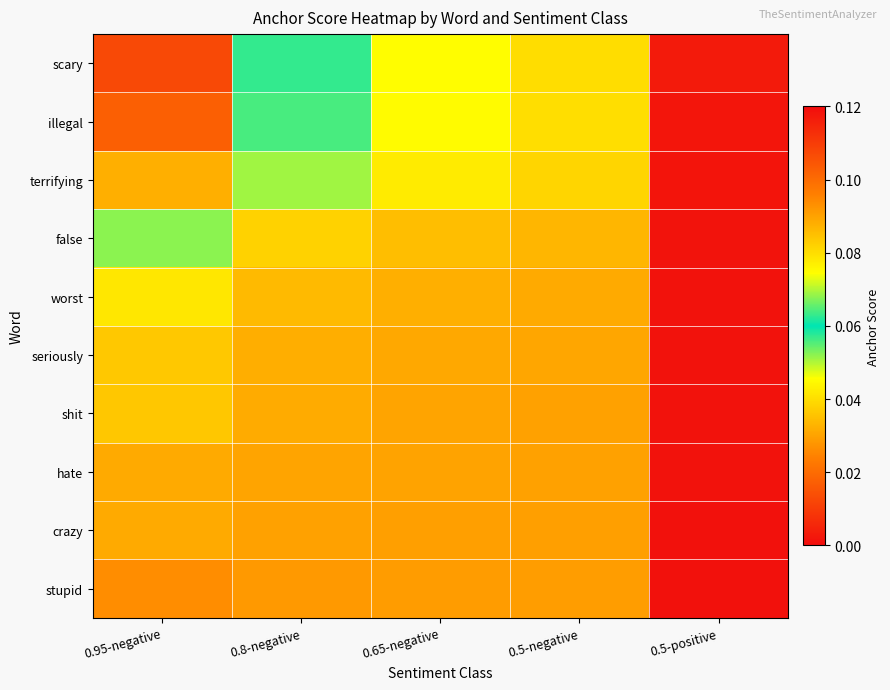

Reading left to right, what are all the values shown in this chart?

scary: 0.95-negative=0.1	0.8-negative=0.1	0.65-negative=0.0	0.5-negative=0.0	0.5-positive=0.0
illegal: 0.95-negative=0.1	0.8-negative=0.1	0.65-negative=0.0	0.5-negative=0.0	0.5-positive=0.0
terrifying: 0.95-negative=0.1	0.8-negative=0.1	0.65-negative=0.0	0.5-negative=0.0	0.5-positive=0.0
false: 0.95-negative=0.1	0.8-negative=0.0	0.65-negative=0.0	0.5-negative=0.0	0.5-positive=0.0
worst: 0.95-negative=0.0	0.8-negative=0.0	0.65-negative=0.0	0.5-negative=0.0	0.5-positive=0.0
seriously: 0.95-negative=0.0	0.8-negative=0.0	0.65-negative=0.0	0.5-negative=0.0	0.5-positive=0.0
shit: 0.95-negative=0.0	0.8-negative=0.0	0.65-negative=0.0	0.5-negative=0.0	0.5-positive=0.0
hate: 0.95-negative=0.0	0.8-negative=0.0	0.65-negative=0.0	0.5-negative=0.0	0.5-positive=0.0
crazy: 0.95-negative=0.0	0.8-negative=0.0	0.65-negative=0.0	0.5-negative=0.0	0.5-positive=0.0
stupid: 0.95-negative=0.0	0.8-negative=0.0	0.65-negative=0.0	0.5-negative=0.0	0.5-positive=0.0